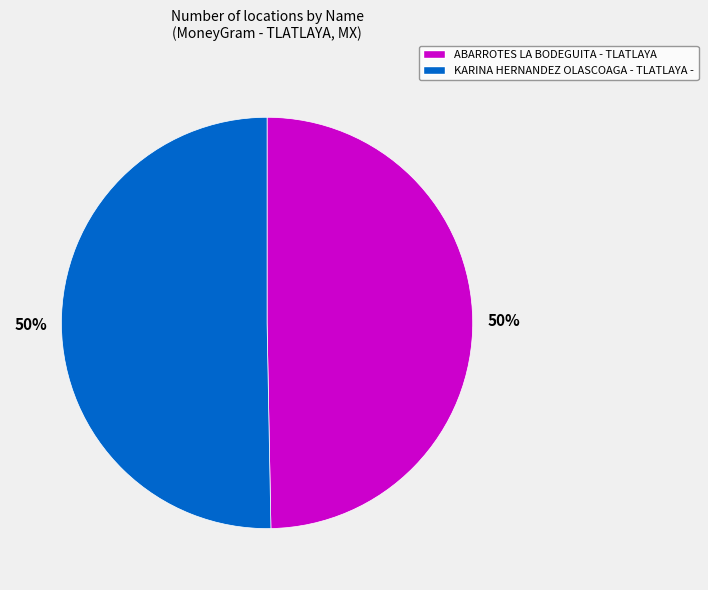

To the nearest percent, what percentage of the pie is KARINA HERNANDEZ OLASCOAGA - TLATLAYA -?

50%